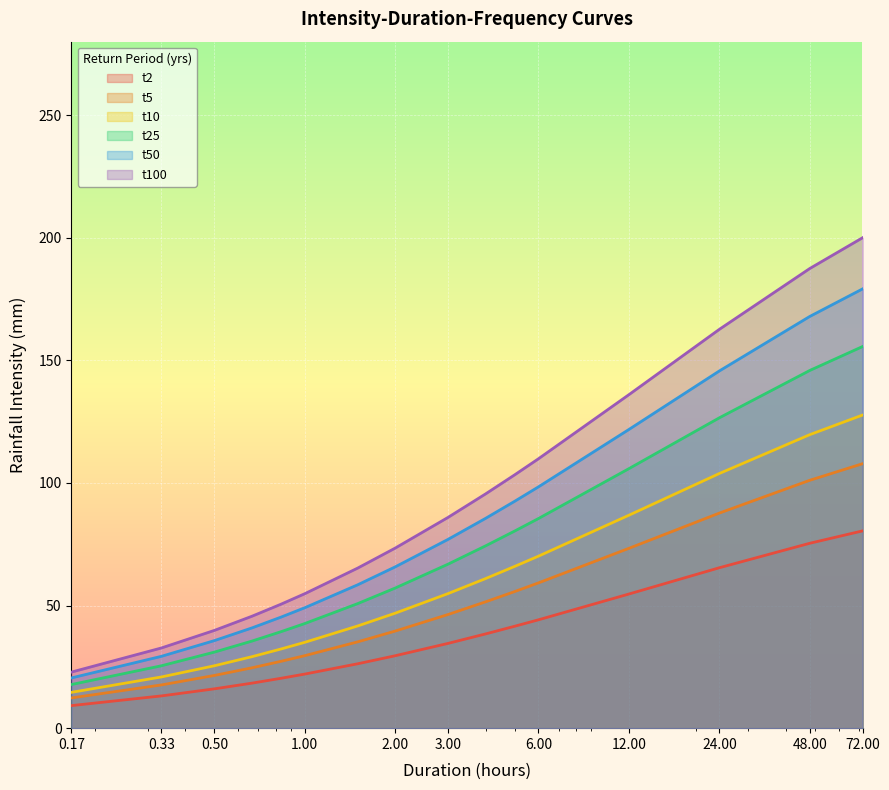

What is the label of the 14th point from the right?

0.50